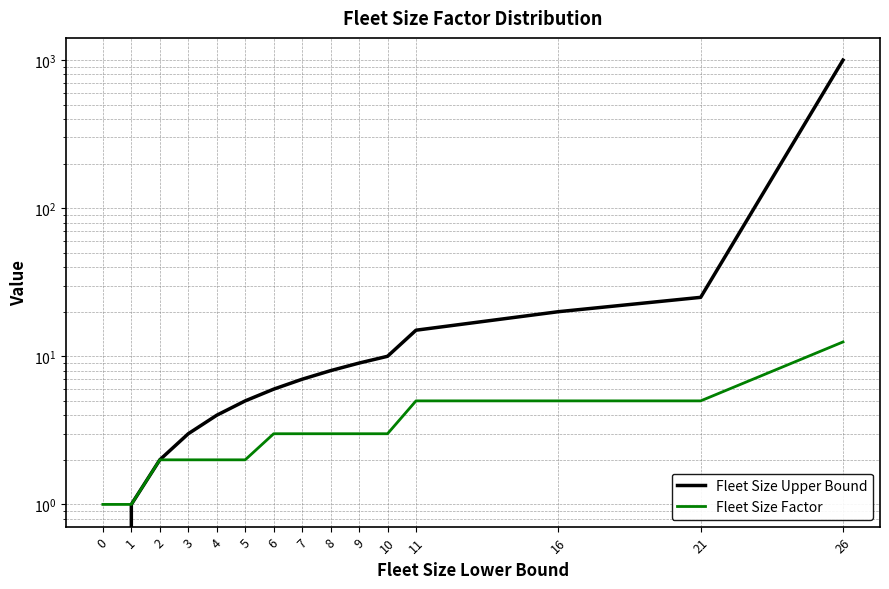

At which label does Fleet Size Factor first exceed 3?

11